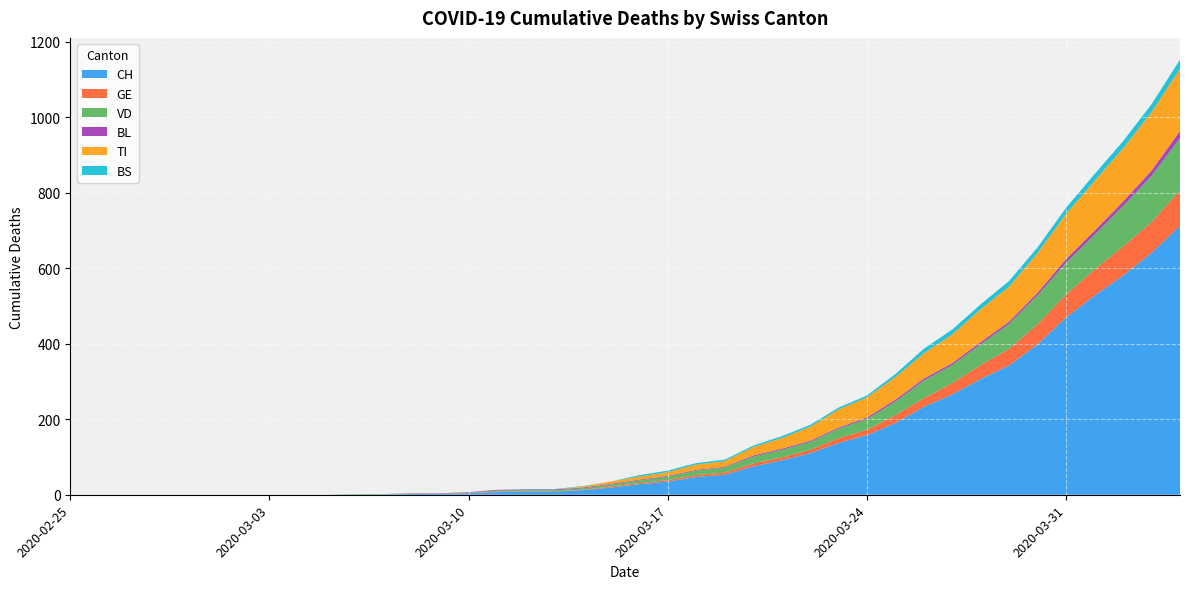

Reading left to right, transcribe all the data shown in this chart.

CH: 0	0	0	0	0	0	0	0	0	0	1	1	2	2	4	7	8	8	12	19	28	35	47	53	75	91	110	137	158	190	233	266	307	343	399	470	528	581	641	713
GE: 0	0	0	0	0	0	0	0	0	0	0	0	0	0	1	1	1	1	1	3	3	4	5	6	8	8	9	13	14	21	23	30	37	44	53	61	69	77	81	94
VD: 0	0	0	0	0	0	0	0	0	0	1	1	1	1	1	3	3	3	4	5	7	9	12	13	18	20	21	25	29	36	47	48	55	66	77	84	92	107	123	138
BL: 0	0	0	0	0	0	0	0	0	0	0	0	1	1	1	2	2	2	2	2	2	2	2	2	3	3	3	3	4	5	5	5	6	6	7	10	11	12	14	19
TI: 0	0	0	0	0	0	0	0	0	0	0	0	0	0	0	0	0	0	3	6	8	10	14	15	22	28	37	48	53	60	67	76	87	93	105	120	132	141	155	165
BS: 0	0	0	0	0	0	0	0	0	0	0	0	0	0	0	0	1	1	1	0	4	4	4	4	4	5	5	5	5	8	12	13	13	15	15	16	18	19	21	24